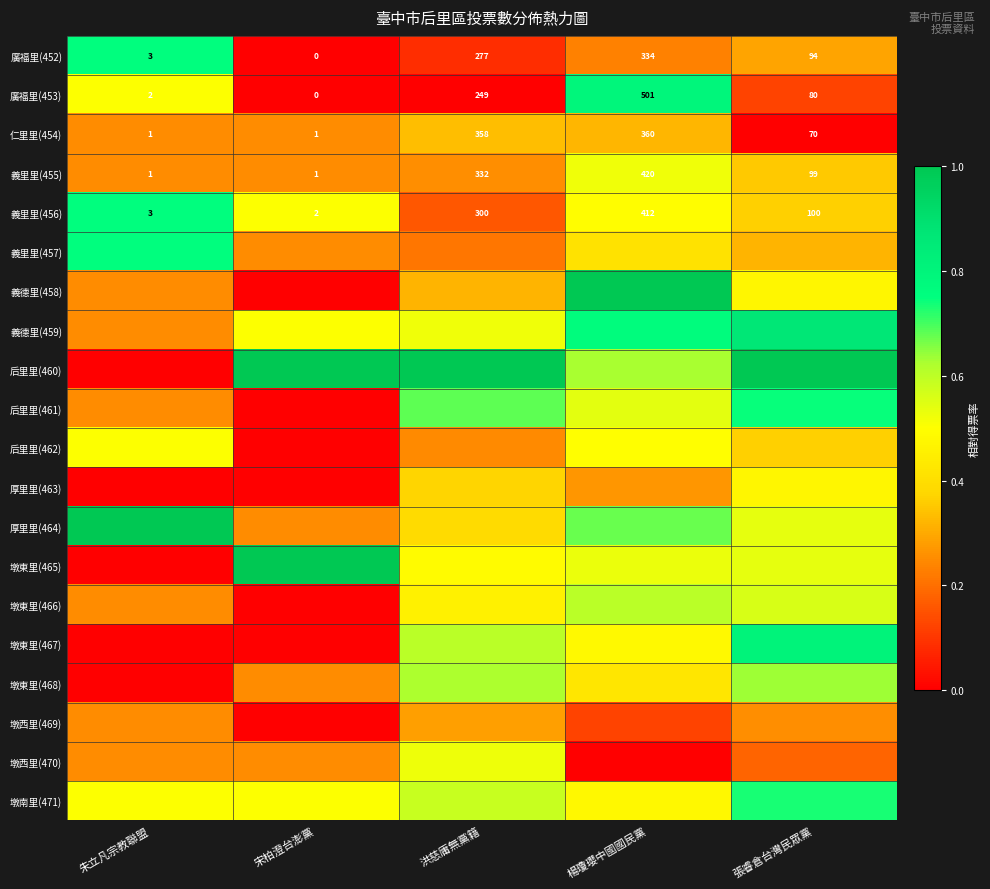

At which label is 義里里(455) closest to 210?

張睿倉台灣民眾黨